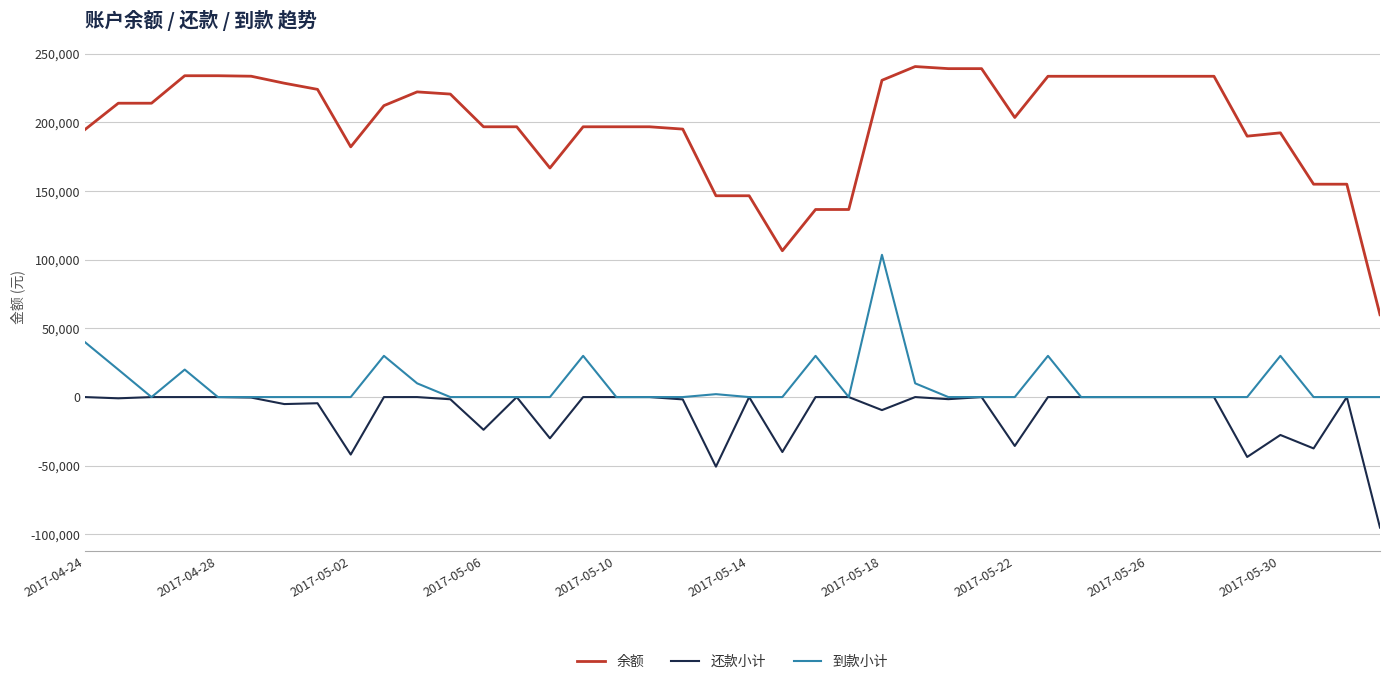

What is the lowest value of the 还款小计 series?

-94989.0